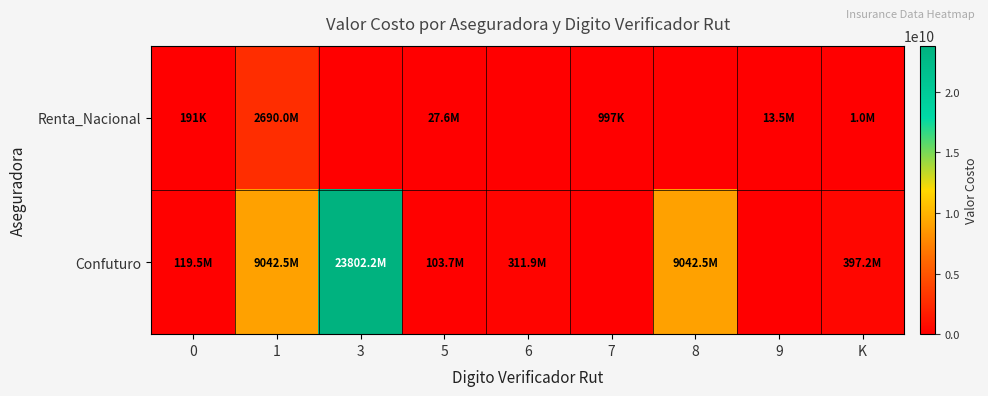

Which series changed the most between 1 and 3?

Confuturo